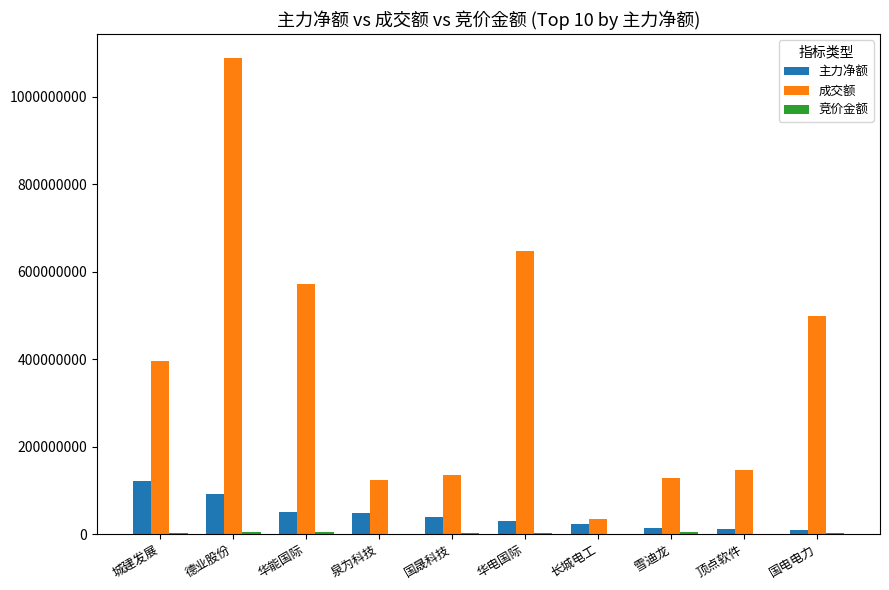

Which series has the largest total across all categories?

成交额